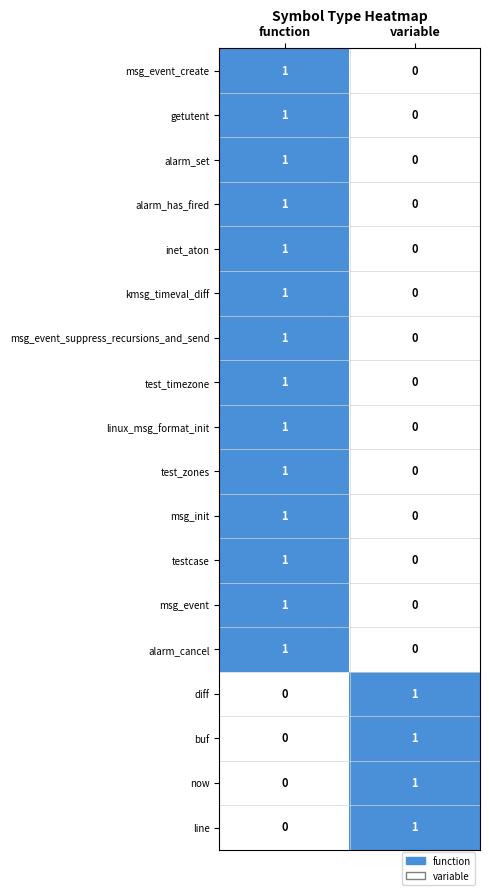

What is the spread (max minus min) of values at variable?

1